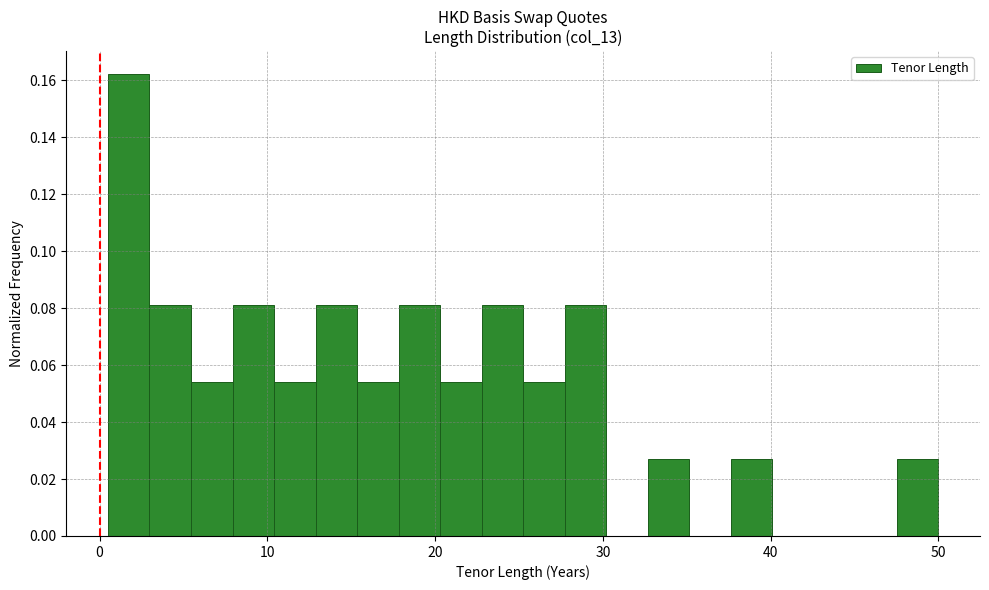

Around what value on the x-axis is the tallest bar? Give the approximate position of its centre, as read against the axis.

2